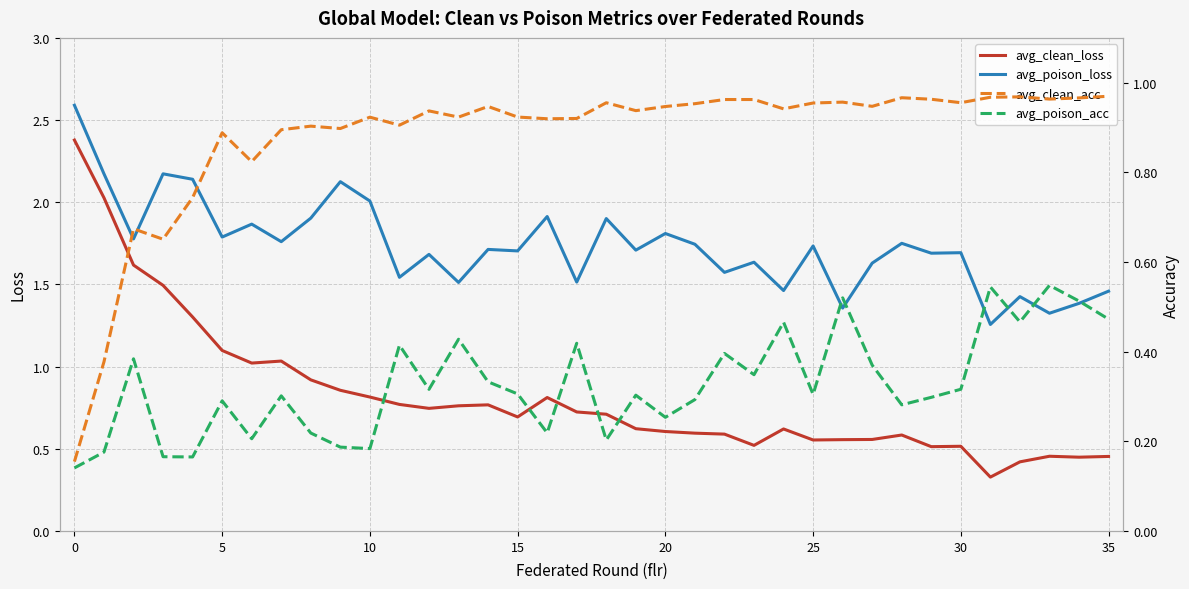

What is the maximum value for avg_poison_acc?

0.5